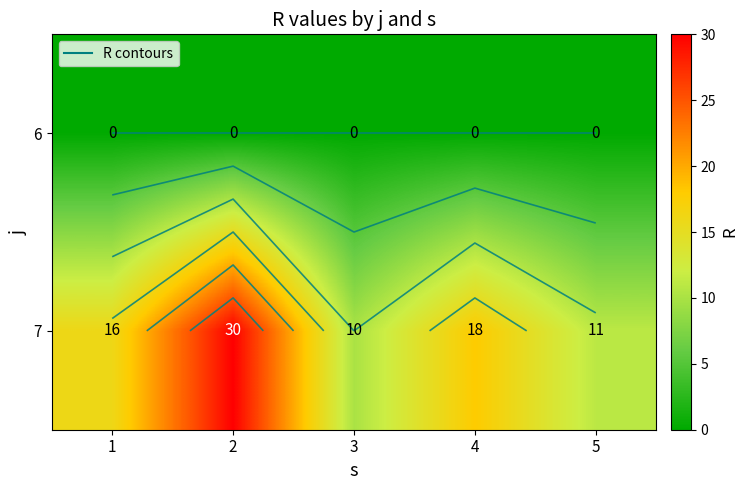

Which series has the widest spread of values?

7